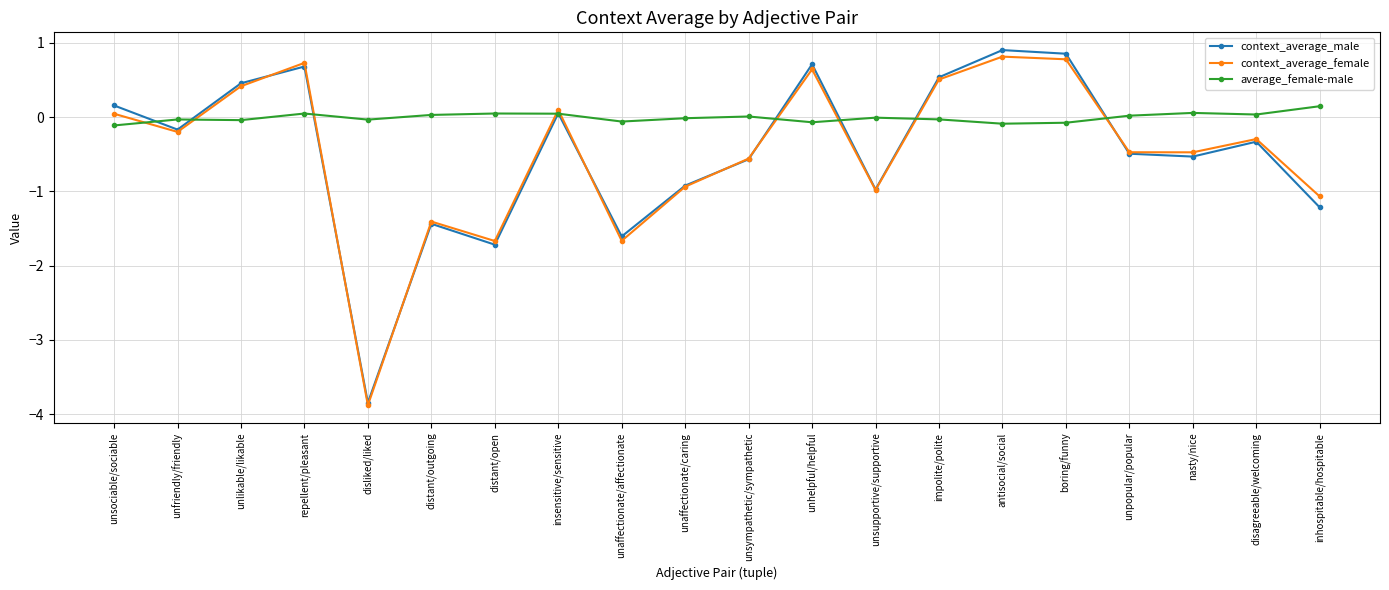

Count the number of categories in the chart.

20